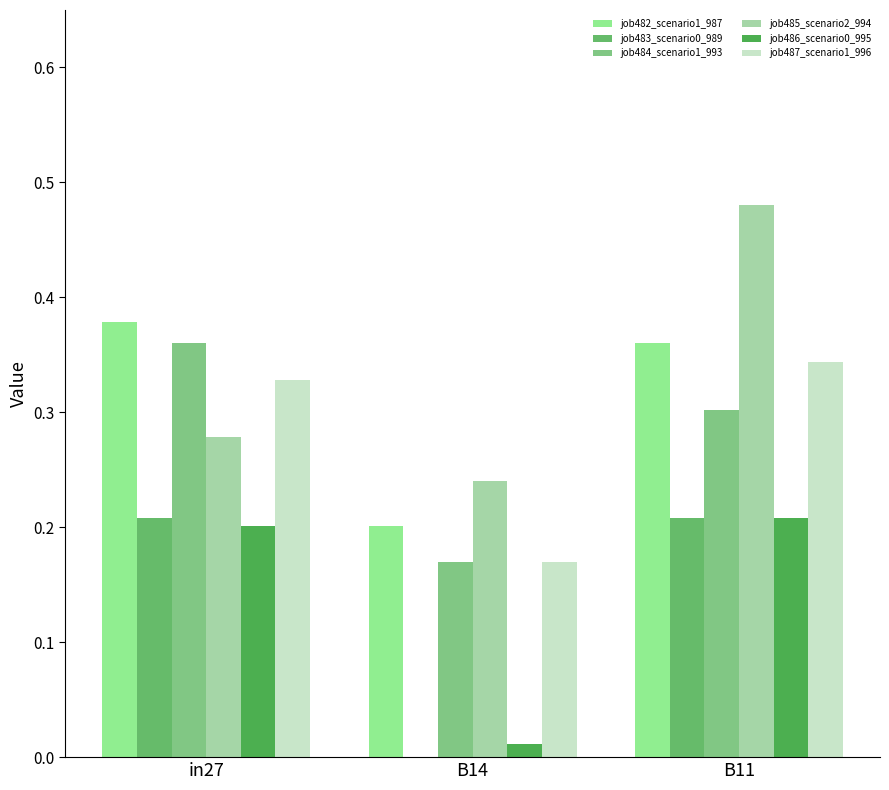

What is the label of the 2nd bar from the right?

B14